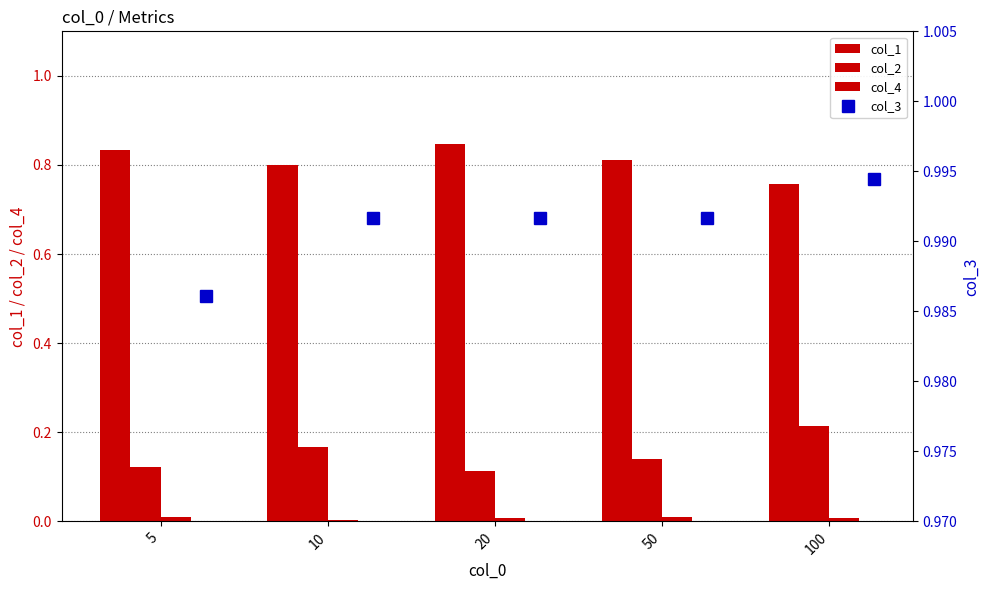

At which label is col_3 closest to 0?

5